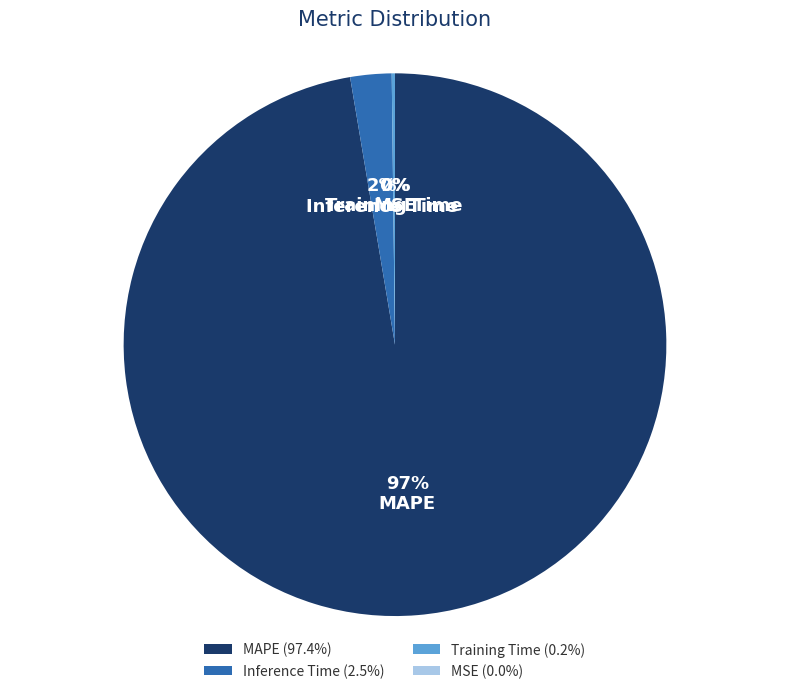

What is the largest slice in the pie chart?

MAPE